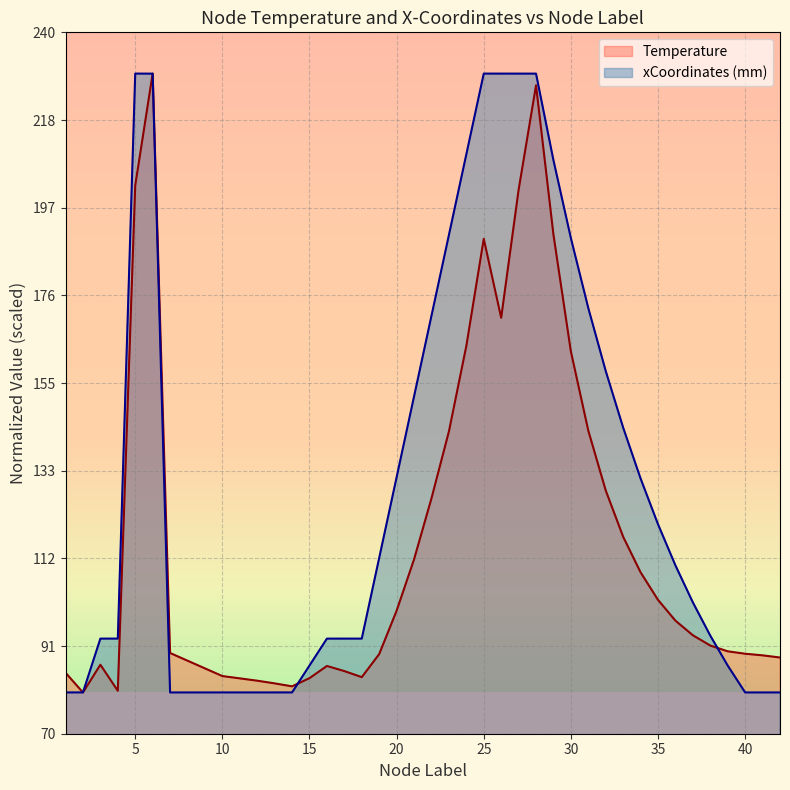

What is the greatest value displayed?

230.0